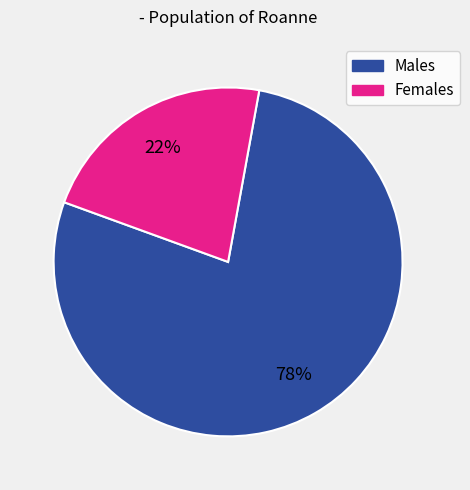

What is the majority slice?

Males